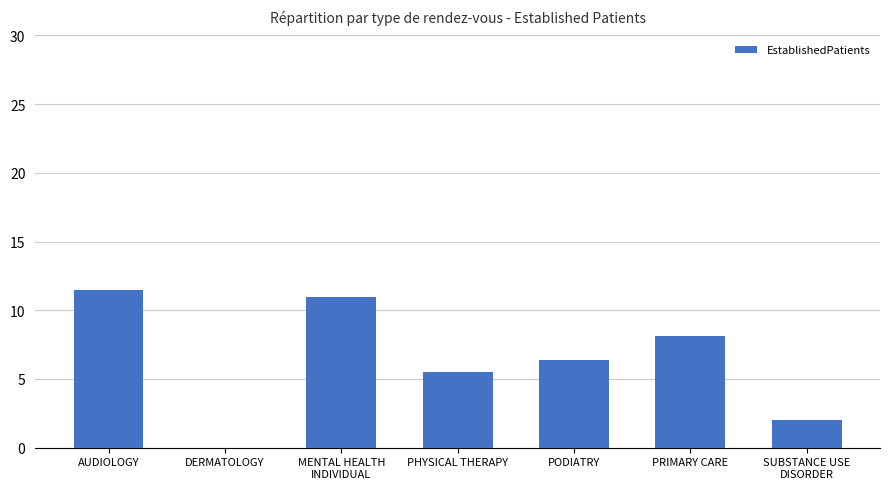

True or false: the data shows 11.0 at MENTAL HEALTH
INDIVIDUAL.

True